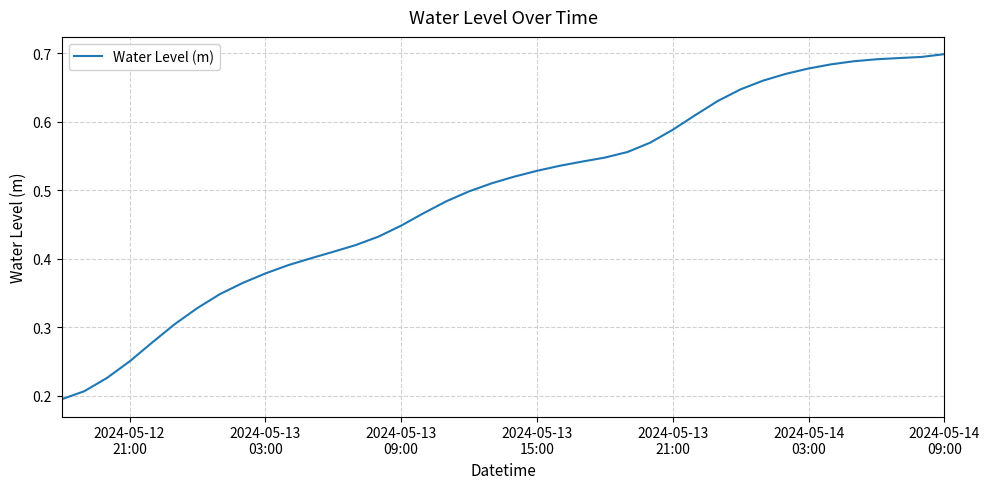

At which label is the value closest to 0?

2024-05-12
21:00